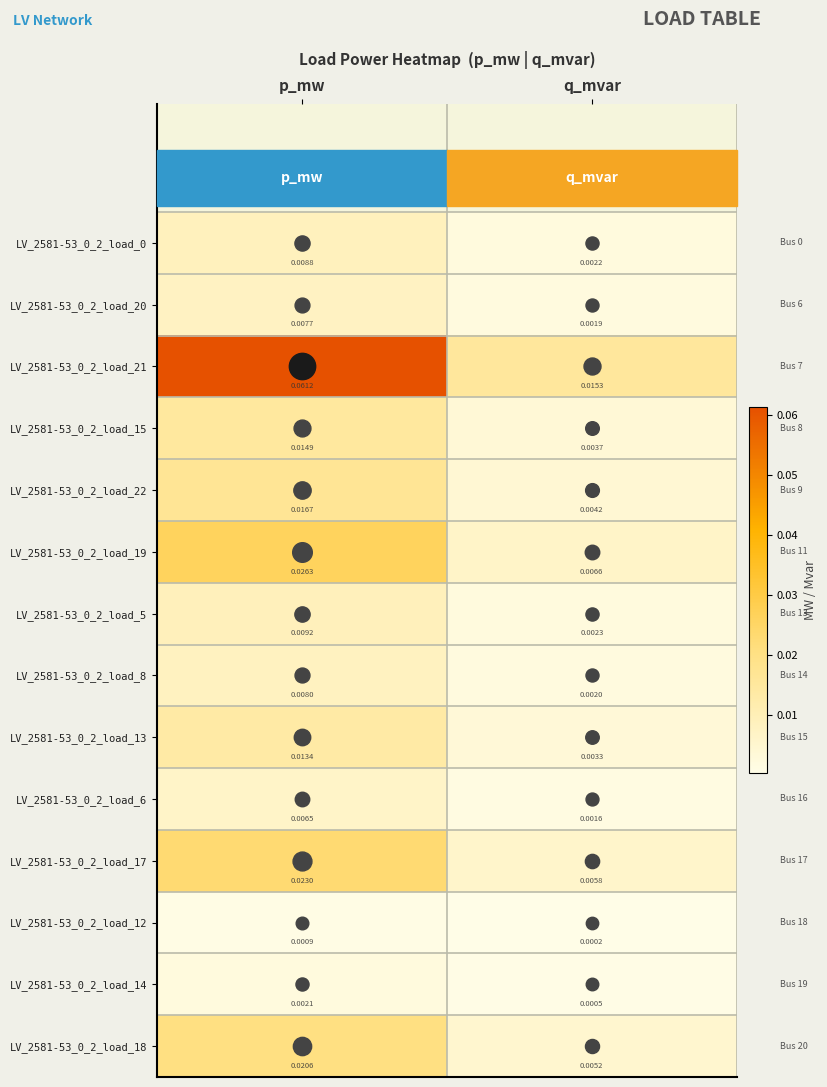

At which category is the sum across all series the highest?

p_mw